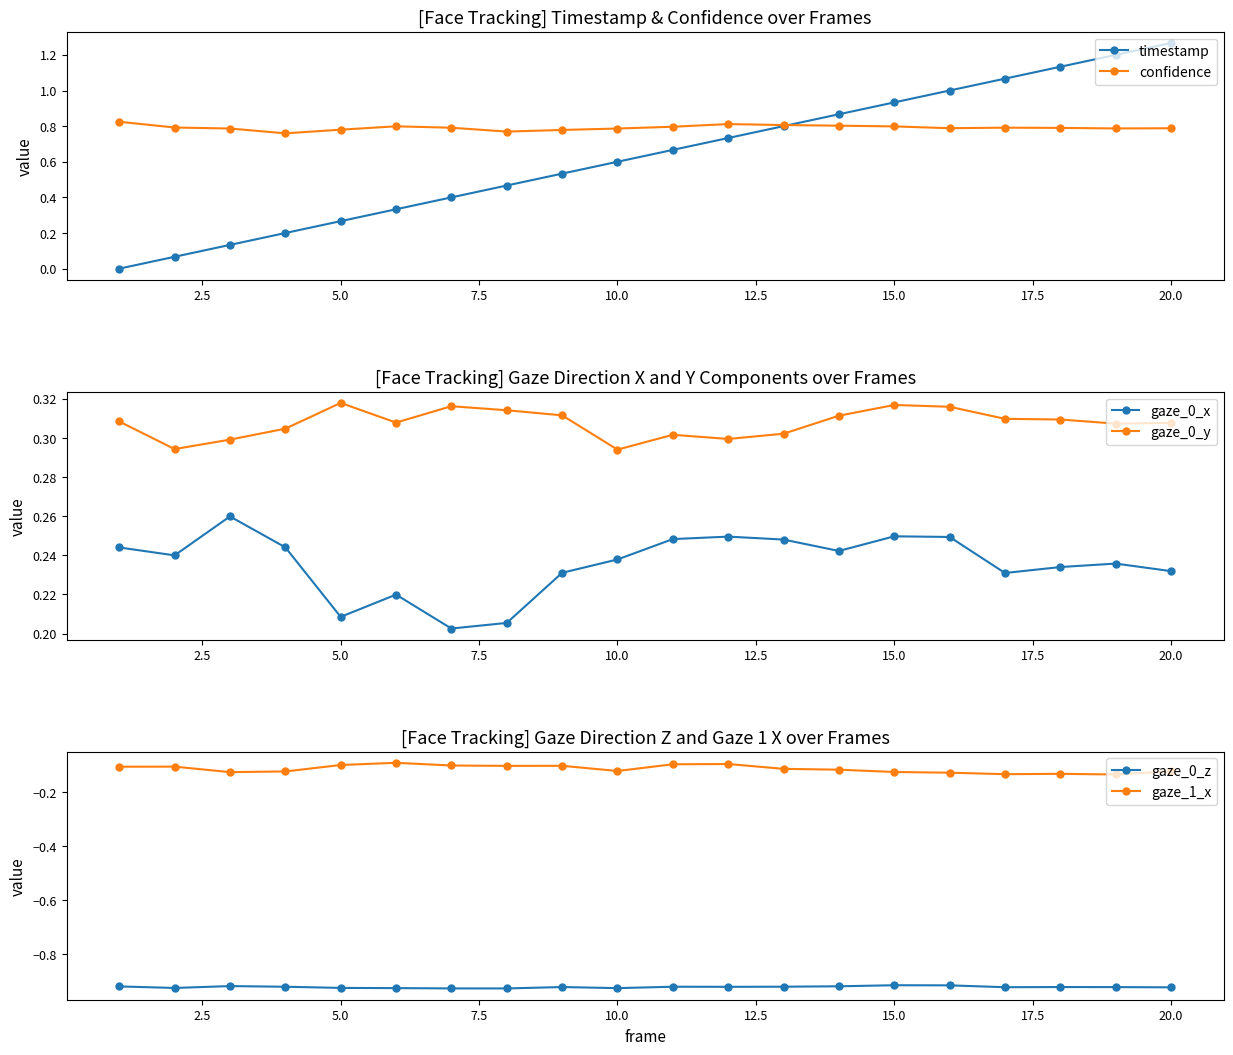

True or false: gaze_0_y and gaze_0_z cross at least once.

False